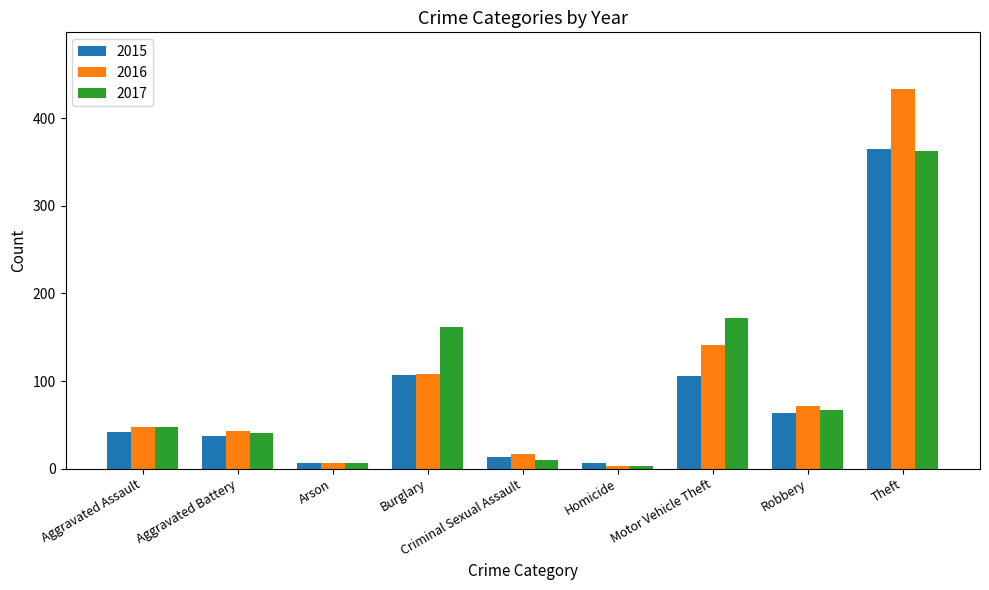

What position from the right is Aggravated Assault?

9